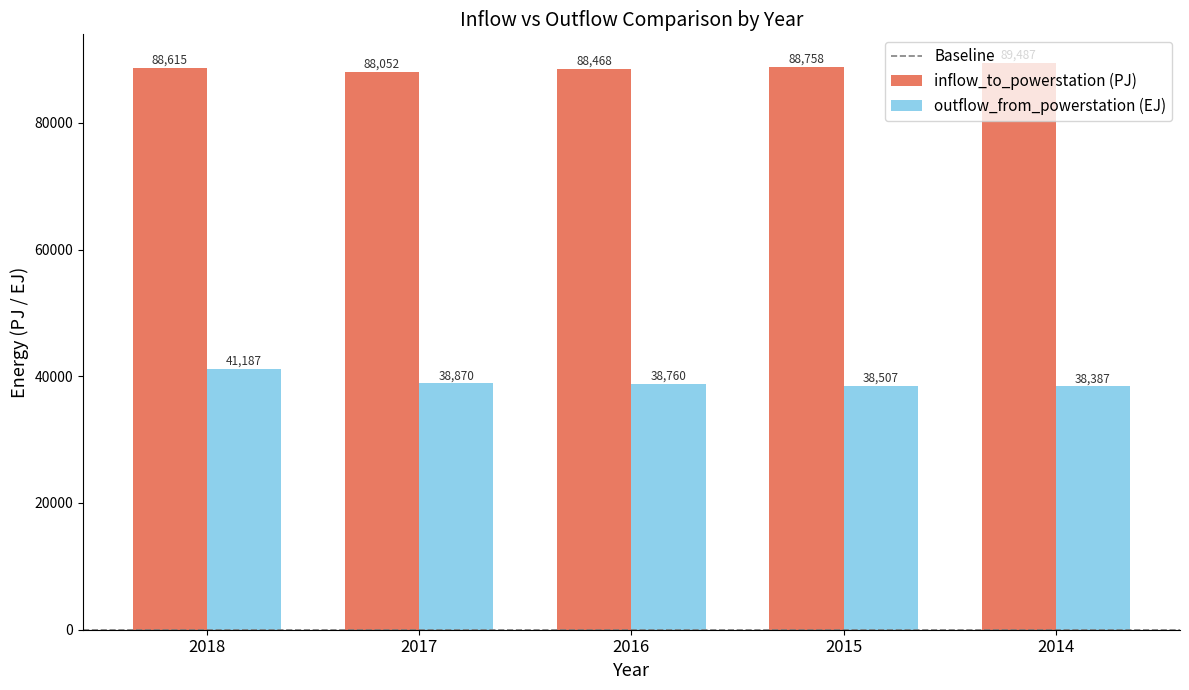

Does the chart contain any negative values?

No